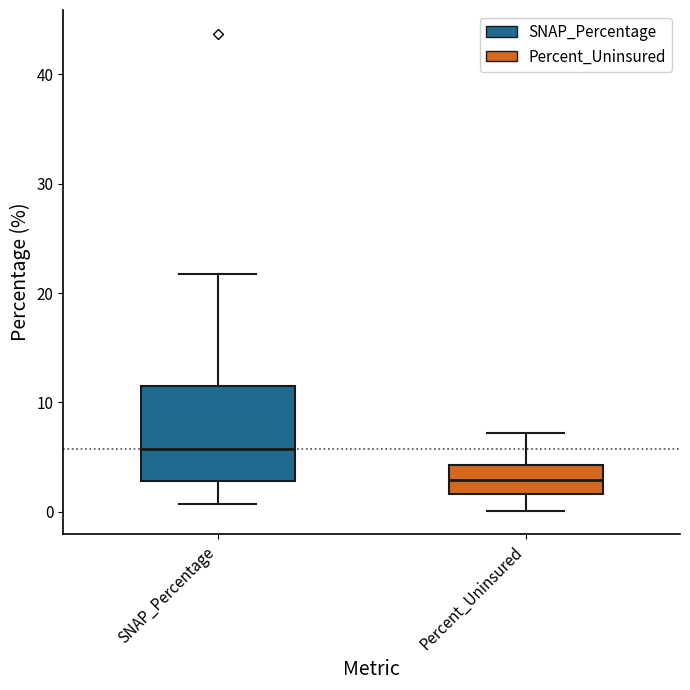

Reading left to right, read every box against the y-axis: the position of its median line, the range the box covers, and the ends of its whiskers. The values are not printed on the chart, so give them approximately, as read against the axis.

SNAP_Percentage: median 6, box 3 to 12, whiskers 1 to 22
Percent_Uninsured: median 3, box 2 to 4, whiskers 0 to 7